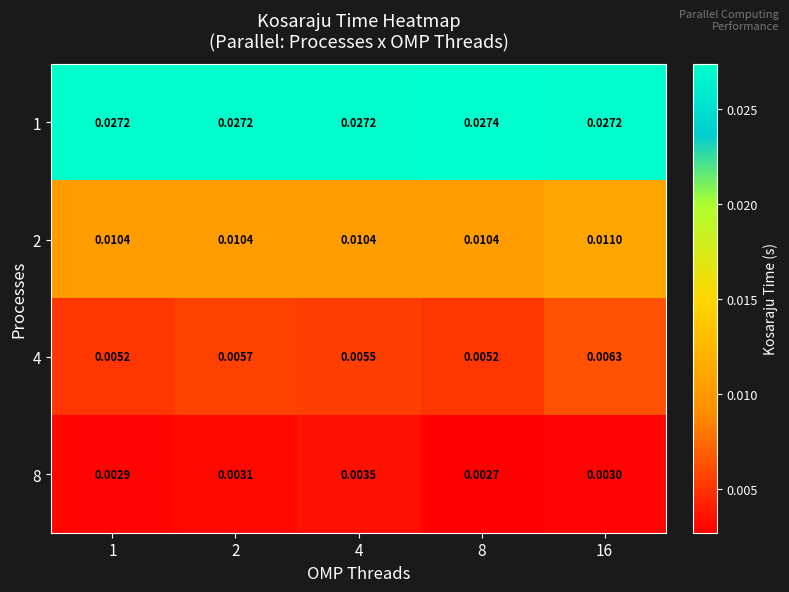

Is the value of 2 at 1 greater than the value of 1 at 2?

No